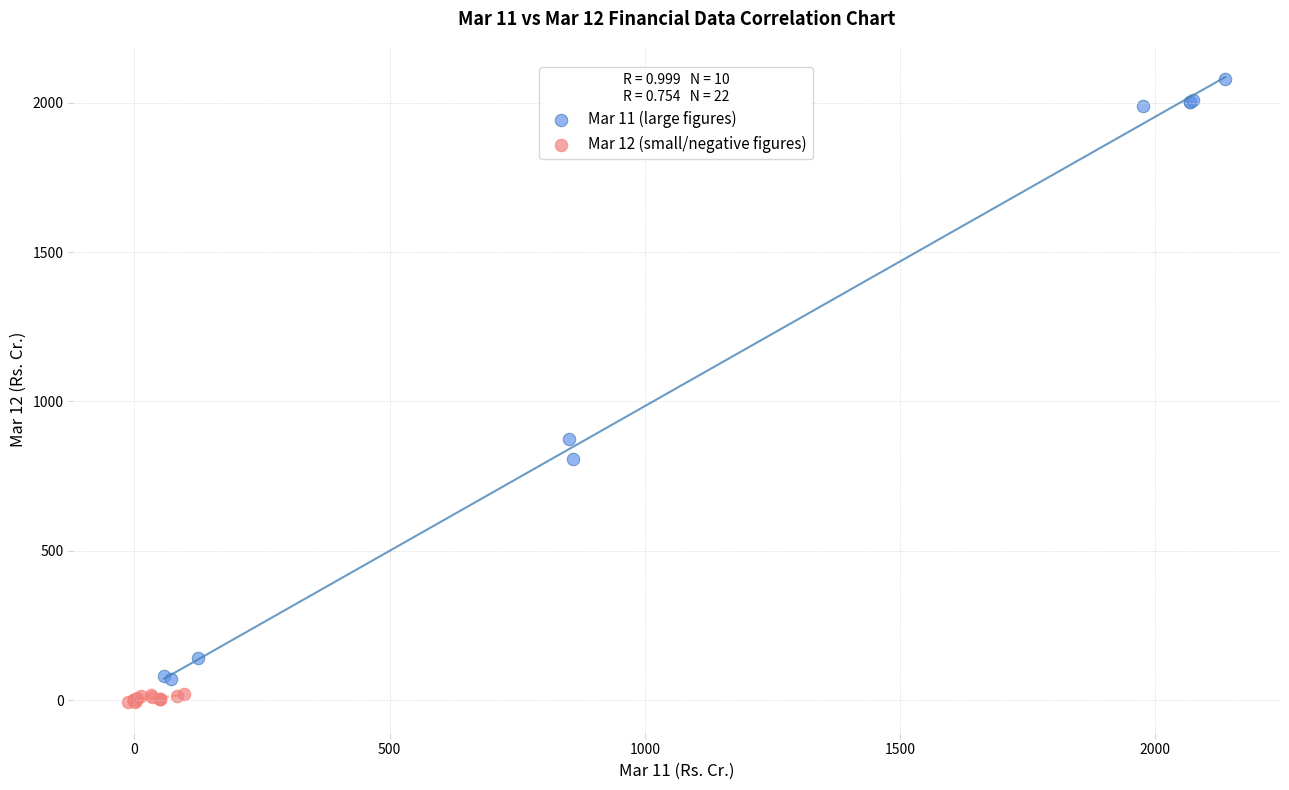

Which series has the widest spread of Y values?

Mar 11 (large figures)